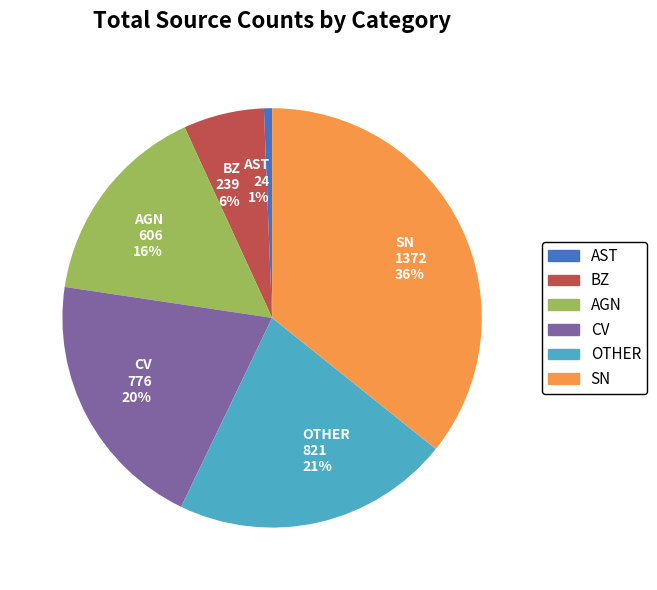

Do BZ and OTHER together represent more than half of the pie?

No